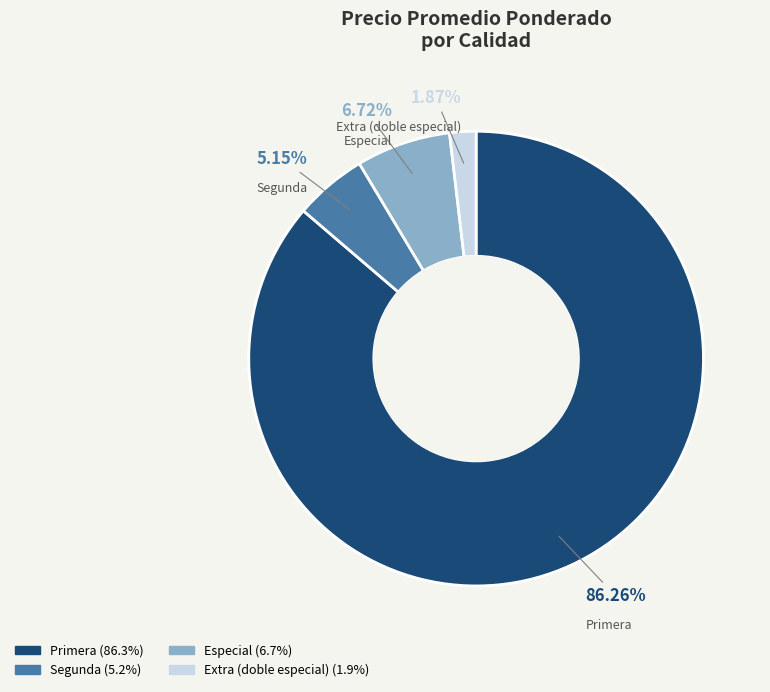

Between Segunda and Especial, which is larger?

Especial